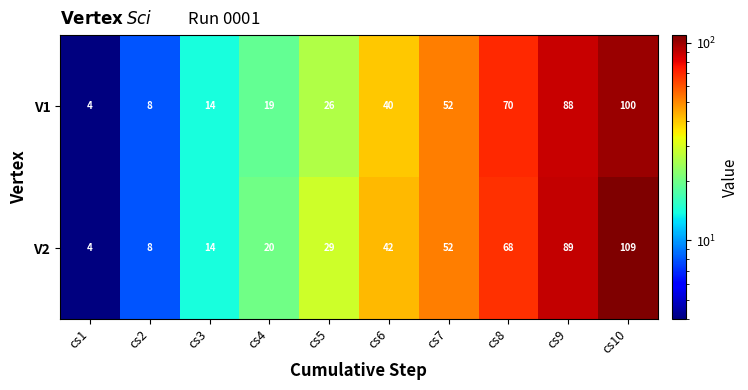

What is the difference between the V2 values at cs2 and cs5?

21